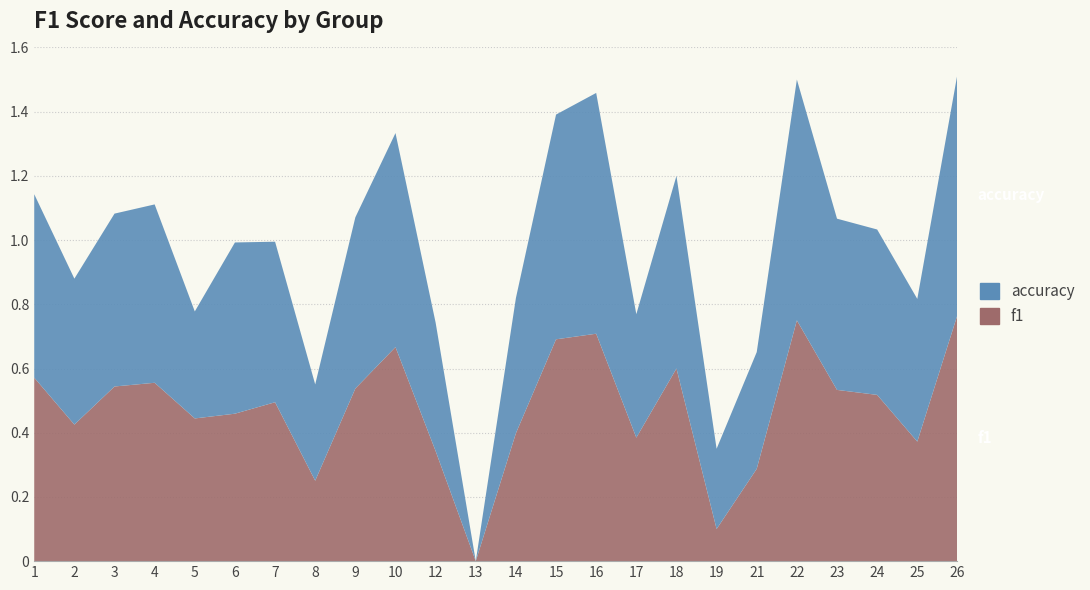

Reading left to right, list all the values displayed in this chart.

f1: 1=0.6	2=0.4	3=0.5	4=0.6	5=0.4	6=0.5	7=0.5	8=0.3	9=0.5	10=0.7	12=0.3	13=0.0	14=0.4	15=0.7	16=0.7	17=0.4	18=0.6	19=0.1	21=0.3	22=0.8	23=0.5	24=0.5	25=0.4	26=0.8
accuracy: 1=0.6	2=0.5	3=0.5	4=0.6	5=0.3	6=0.5	7=0.5	8=0.3	9=0.5	10=0.7	12=0.4	13=0.0	14=0.4	15=0.7	16=0.8	17=0.4	18=0.6	19=0.2	21=0.4	22=0.8	23=0.5	24=0.5	25=0.4	26=0.8